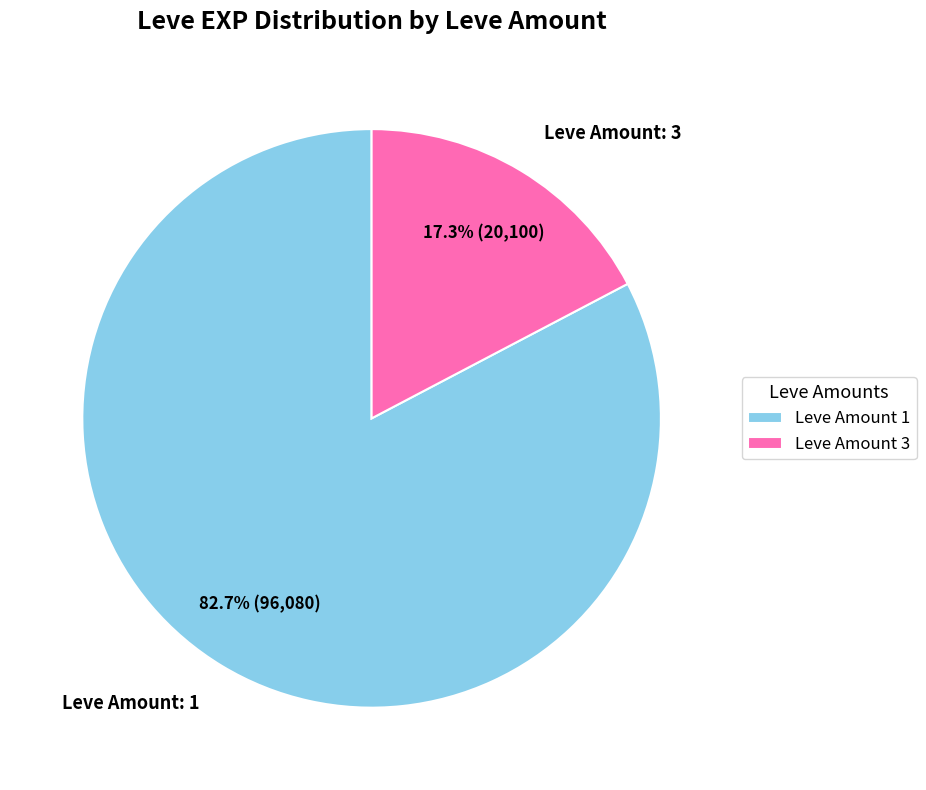

Combined, do Leve Amount: 3 and Leve Amount: 1 account for over 50%?

Yes